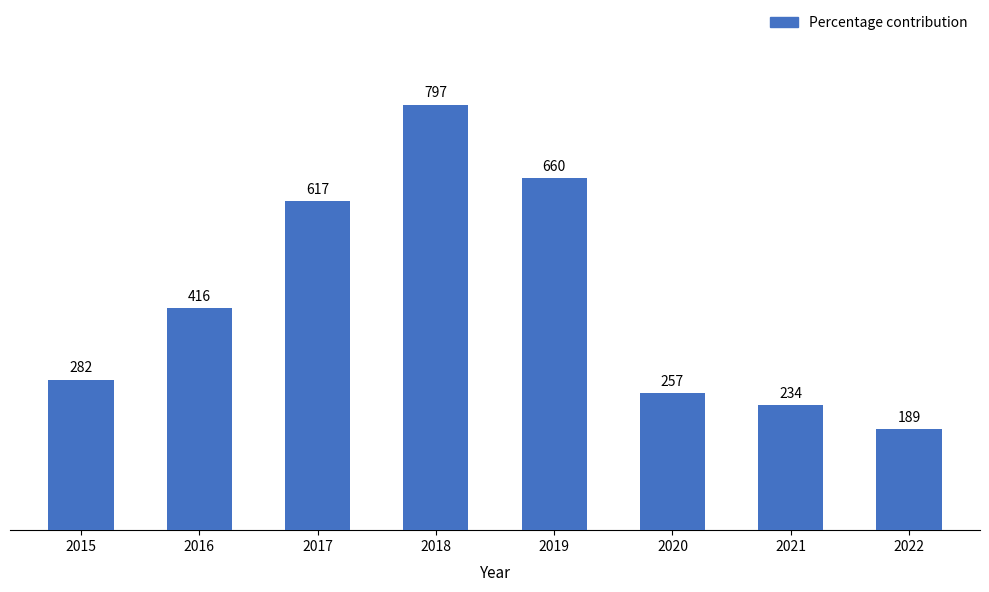

What is the change in value from 2018 to 2020?

-540